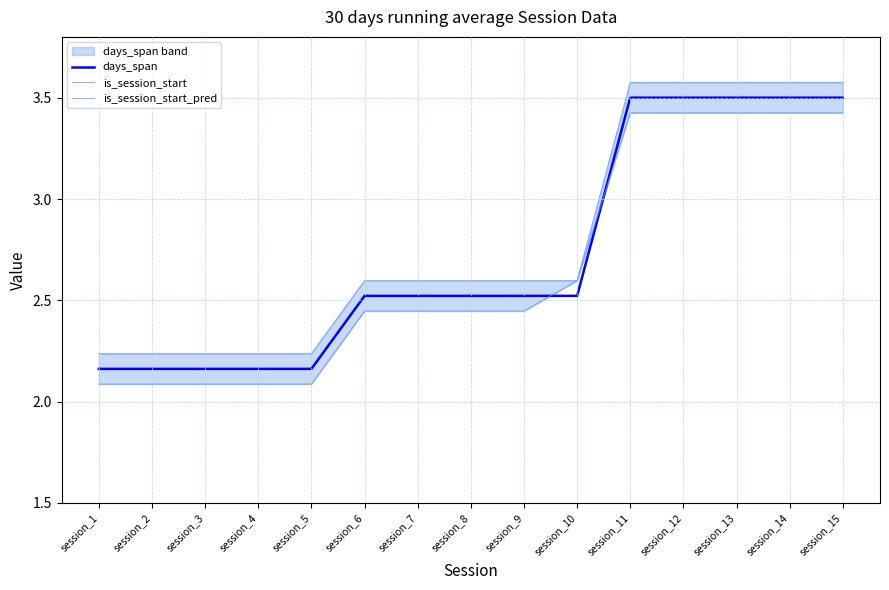

What is the sum of the days_span values at session_12 and session_10?

6.0